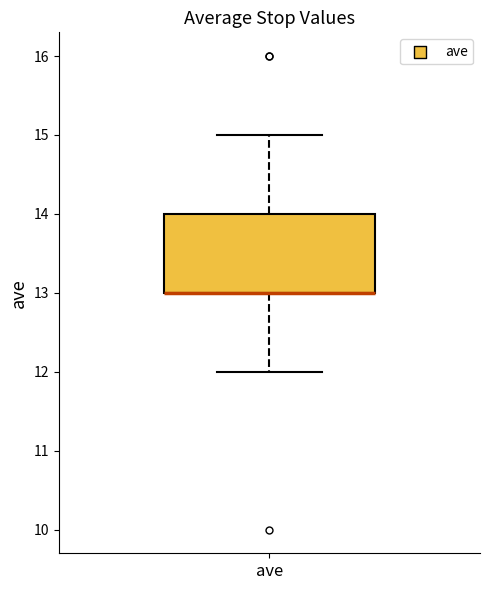

Where is the lower edge of the box for ave on the y-axis? The values are not printed on the chart, so give them approximately, as read against the axis.

13